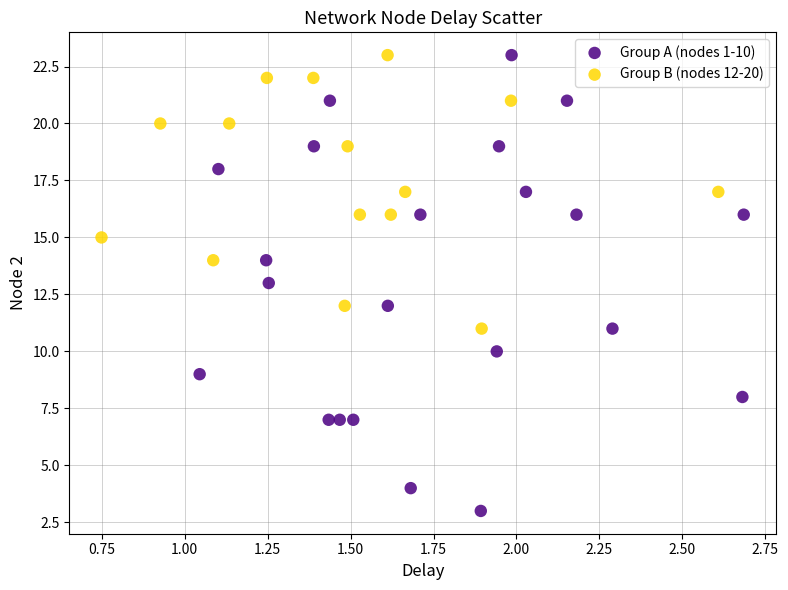

Which series has the largest Y range (max minus min)?

Group A (nodes 1-10)